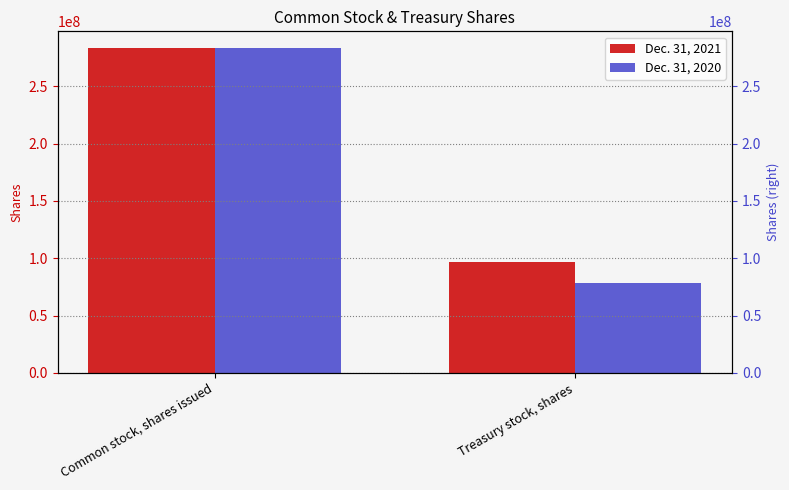

Reading left to right, what are all the values shown in this chart?

Dec. 31, 2021: Common stock, shares issued=283800000	Treasury stock, shares=96400000
Dec. 31, 2020: Common stock, shares issued=283800000	Treasury stock, shares=78900000